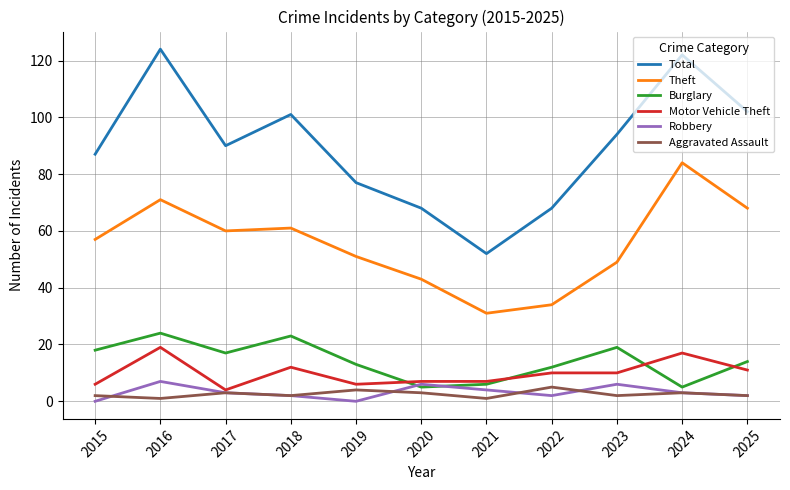

Reading right to left, transcribe all the data shown in this chart.

Total: 102	122	94	68	52	68	77	101	90	124	87
Theft: 68	84	49	34	31	43	51	61	60	71	57
Burglary: 14	5	19	12	6	5	13	23	17	24	18
Motor Vehicle Theft: 11	17	10	10	7	7	6	12	4	19	6
Robbery: 2	3	6	2	4	6	0	2	3	7	0
Aggravated Assault: 2	3	2	5	1	3	4	2	3	1	2